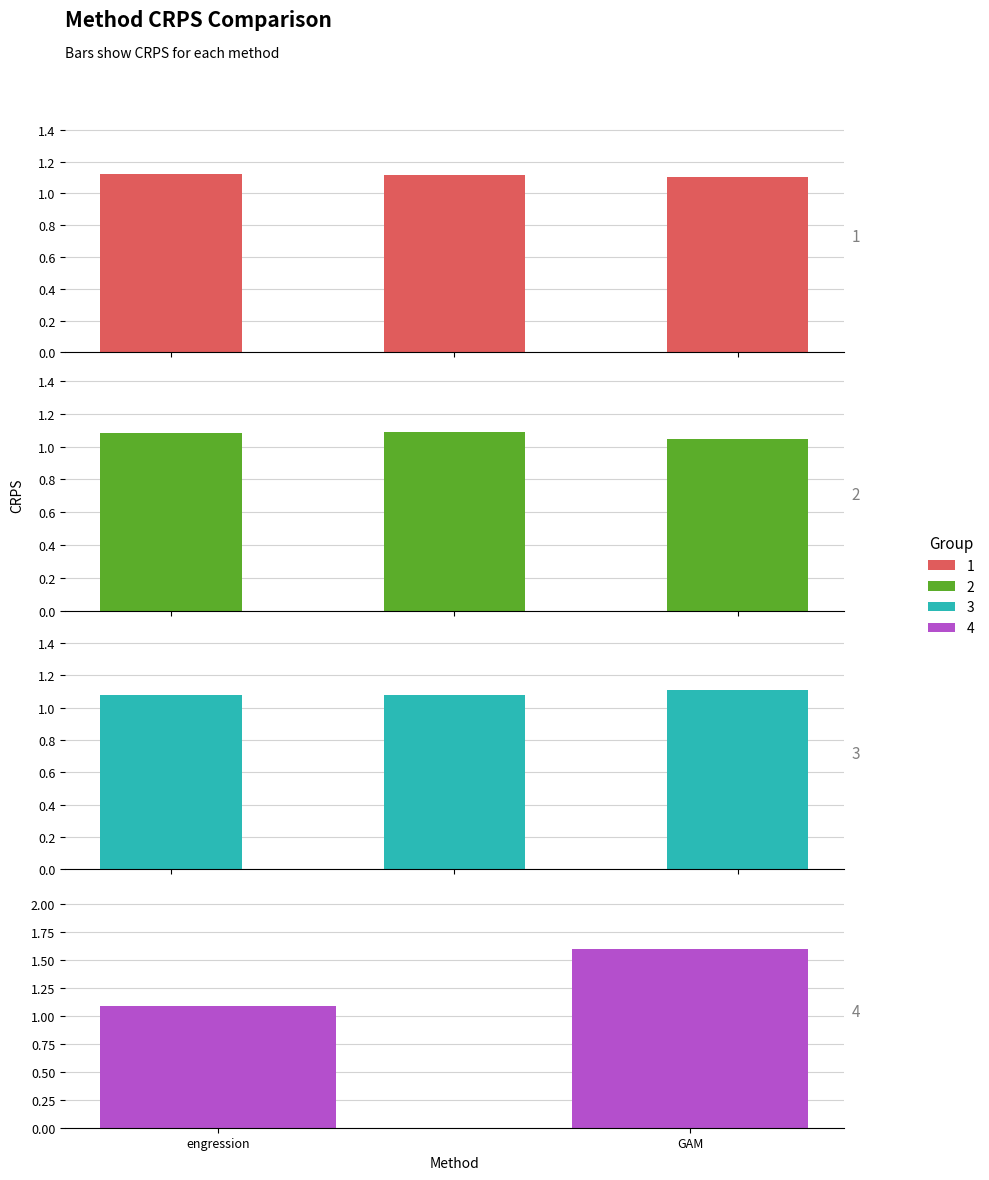

How many bars are there in total?

11